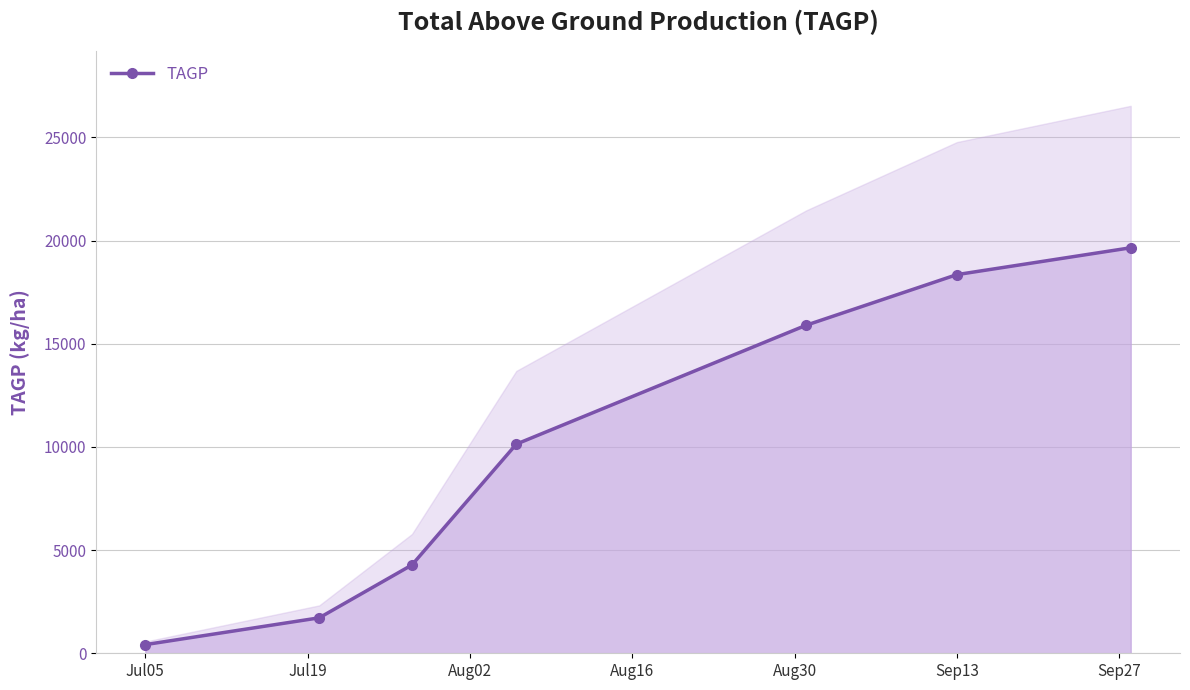

True or false: TAGP has more than 1 interior local peaks.

False